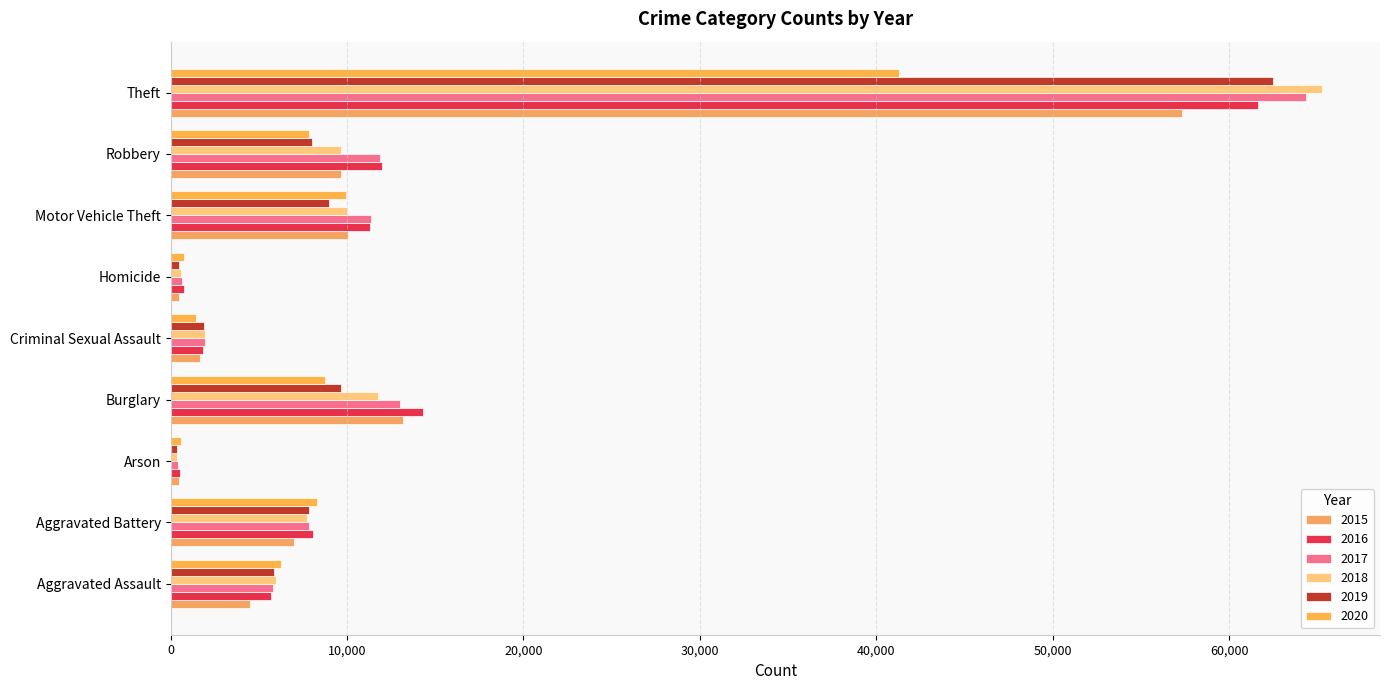

How many categories are shown in the chart?

9